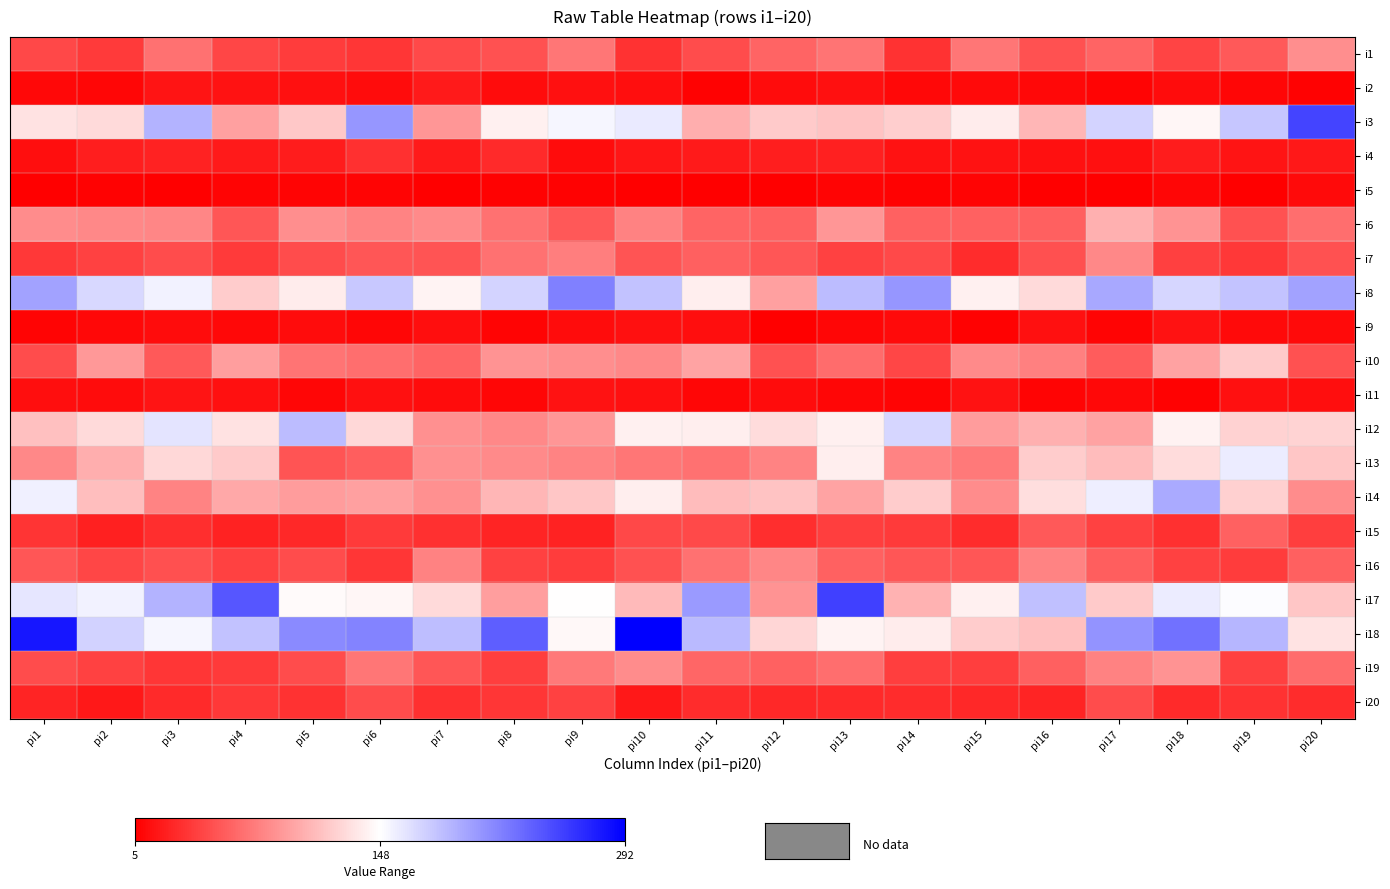

Reading left to right, extract all data points from this chart.

i1: pi1=46	pi2=38	pi3=69	pi4=45	pi5=39	pi6=36	pi7=47	pi8=52	pi9=72	pi10=34	pi11=48	pi12=62	pi13=71	pi14=34	pi15=72	pi16=52	pi17=62	pi18=44	pi19=56	pi20=85
i2: pi1=10	pi2=9	pi3=17	pi4=16	pi5=15	pi6=12	pi7=20	pi8=12	pi9=14	pi10=13	pi11=7	pi12=12	pi13=14	pi14=10	pi15=11	pi16=10	pi17=8	pi18=12	pi19=9	pi20=7
i3: pi1=132	pi2=128	pi3=190	pi4=95	pi5=118	pi6=207	pi7=90	pi8=140	pi9=153	pi10=160	pi11=103	pi12=119	pi13=115	pi14=121	pi15=138	pi16=108	pi17=173	pi18=144	pi19=180	pi20=253
i4: pi1=13	pi2=22	pi3=25	pi4=20	pi5=21	pi6=33	pi7=20	pi8=29	pi9=12	pi10=18	pi11=20	pi12=22	pi13=24	pi14=16	pi15=16	pi16=14	pi17=15	pi18=21	pi19=17	pi20=19
i5: pi1=6	pi2=7	pi3=6	pi4=8	pi5=8	pi6=8	pi7=6	pi8=7	pi9=7	pi10=5	pi11=6	pi12=6	pi13=8	pi14=7	pi15=8	pi16=6	pi17=5	pi18=9	pi19=6	pi20=11
i6: pi1=84	pi2=82	pi3=81	pi4=54	pi5=85	pi6=79	pi7=83	pi8=70	pi9=55	pi10=78	pi11=62	pi12=61	pi13=90	pi14=60	pi15=60	pi16=59	pi17=104	pi18=88	pi19=52	pi20=67
i7: pi1=37	pi2=42	pi3=48	pi4=38	pi5=48	pi6=54	pi7=53	pi8=69	pi9=76	pi10=53	pi11=59	pi12=54	pi13=42	pi14=47	pi15=30	pi16=50	pi17=82	pi18=41	pi19=37	pi20=51
i8: pi1=201	pi2=170	pi3=156	pi4=120	pi5=138	pi6=179	pi7=142	pi8=173	pi9=220	pi10=183	pi11=139	pi12=95	pi13=186	pi14=207	pi15=140	pi16=128	pi17=197	pi18=171	pi19=182	pi20=201
i9: pi1=8	pi2=10	pi3=12	pi4=10	pi5=12	pi6=9	pi7=13	pi8=8	pi9=12	pi10=14	pi11=13	pi12=6	pi13=9	pi14=11	pi15=7	pi16=14	pi17=8	pi18=16	pi19=11	pi20=11
i10: pi1=48	pi2=91	pi3=56	pi4=94	pi5=71	pi6=67	pi7=62	pi8=88	pi9=85	pi10=82	pi11=98	pi12=51	pi13=66	pi14=45	pi15=83	pi16=77	pi17=57	pi18=96	pi19=119	pi20=52
i11: pi1=13	pi2=12	pi3=17	pi4=14	pi5=9	pi6=15	pi7=12	pi8=9	pi9=16	pi10=15	pi11=9	pi12=12	pi13=9	pi14=8	pi15=16	pi16=8	pi17=10	pi18=7	pi19=15	pi20=13
i12: pi1=113	pi2=128	pi3=164	pi4=132	pi5=186	pi6=127	pi7=86	pi8=82	pi9=90	pi10=140	pi11=139	pi12=129	pi13=140	pi14=172	pi15=93	pi16=104	pi17=96	pi18=141	pi19=123	pi20=124
i13: pi1=82	pi2=103	pi3=127	pi4=119	pi5=53	pi6=58	pi7=86	pi8=83	pi9=79	pi10=72	pi11=70	pi12=79	pi13=139	pi14=79	pi15=74	pi16=120	pi17=111	pi18=129	pi19=159	pi20=116
i14: pi1=157	pi2=112	pi3=80	pi4=100	pi5=93	pi6=95	pi7=86	pi8=108	pi9=116	pi10=139	pi11=111	pi12=115	pi13=97	pi14=120	pi15=84	pi16=130	pi17=158	pi18=196	pi19=122	pi20=84
i15: pi1=35	pi2=24	pi3=31	pi4=25	pi5=28	pi6=38	pi7=33	pi8=26	pi9=25	pi10=46	pi11=47	pi12=31	pi13=40	pi14=38	pi15=30	pi16=56	pi17=42	pi18=33	pi19=60	pi20=40
i16: pi1=54	pi2=45	pi3=50	pi4=42	pi5=48	pi6=36	pi7=78	pi8=42	pi9=39	pi10=51	pi11=69	pi12=81	pi13=60	pi14=54	pi15=54	pi16=79	pi17=58	pi18=43	pi19=39	pi20=59
i17: pi1=163	pi2=156	pi3=191	pi4=243	pi5=146	pi6=143	pi7=128	pi8=94	pi9=148	pi10=110	pi11=205	pi12=89	pi13=256	pi14=105	pi15=140	pi16=184	pi17=119	pi18=159	pi19=150	pi20=117
i18: pi1=279	pi2=174	pi3=154	pi4=183	pi5=214	pi6=217	pi7=185	pi8=239	pi9=145	pi10=292	pi11=187	pi12=126	pi13=142	pi14=138	pi15=120	pi16=113	pi17=209	pi18=227	pi19=189	pi20=133
i19: pi1=48	pi2=43	pi3=36	pi4=38	pi5=48	pi6=72	pi7=54	pi8=40	pi9=74	pi10=84	pi11=63	pi12=60	pi13=67	pi14=40	pi15=40	pi16=59	pi17=78	pi18=89	pi19=41	pi20=66
i20: pi1=26	pi2=19	pi3=29	pi4=37	pi5=34	pi6=48	pi7=32	pi8=36	pi9=42	pi10=19	pi11=30	pi12=28	pi13=29	pi14=30	pi15=28	pi16=26	pi17=48	pi18=29	pi19=34	pi20=30